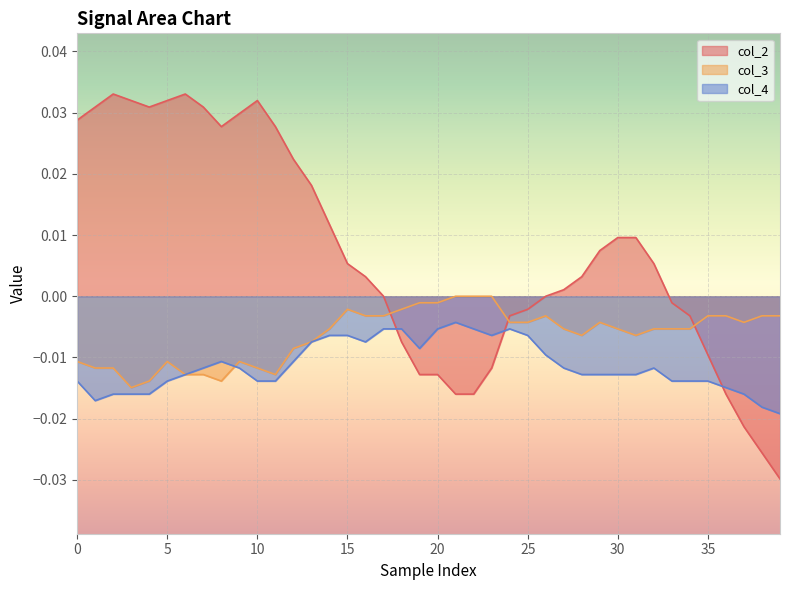

Which has a higher value, 19 or 39?

19